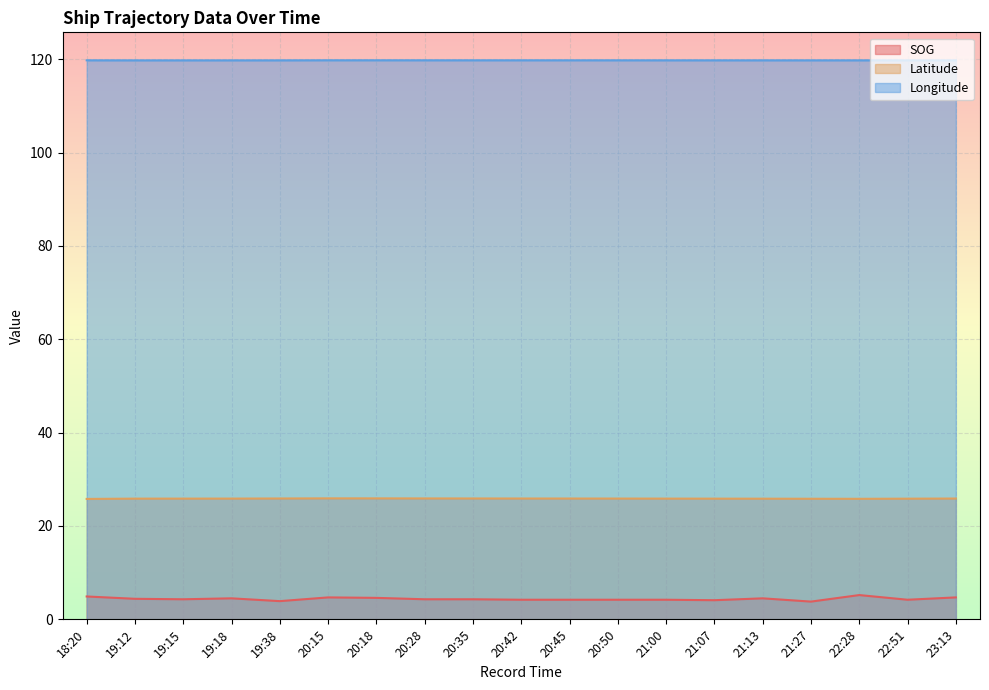

Which series has the widest spread of values?

SOG